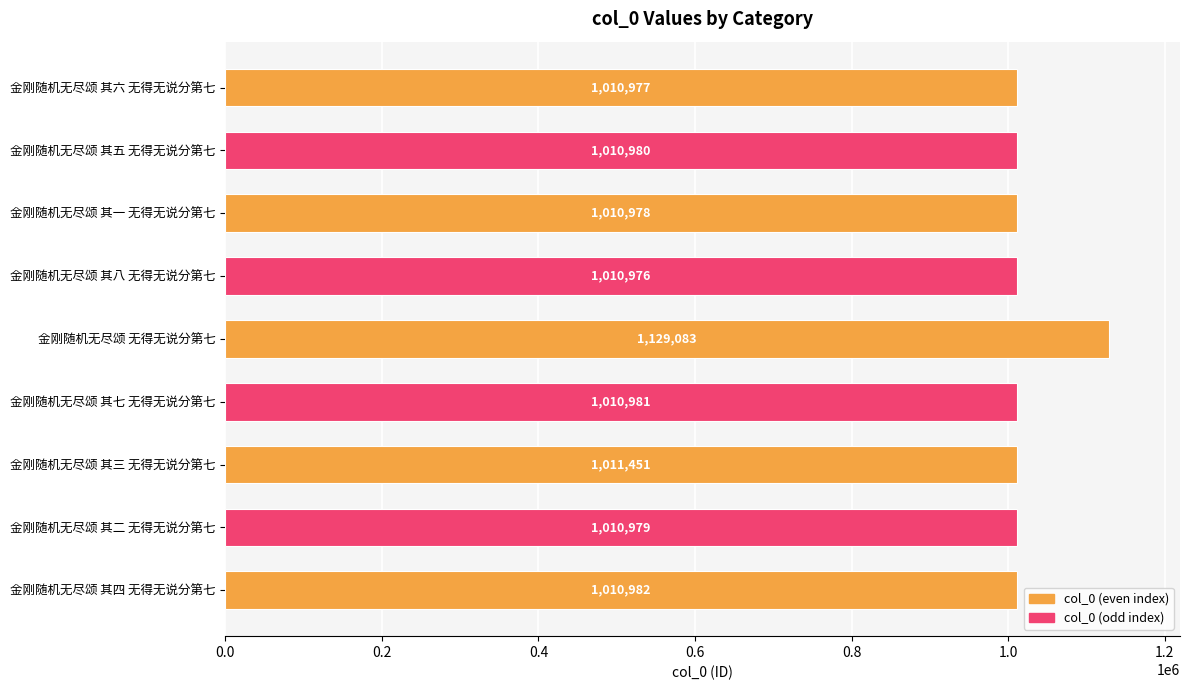

At which label is the value closest to 1070029?

金刚随机无尽颂 其三 无得无说分第七